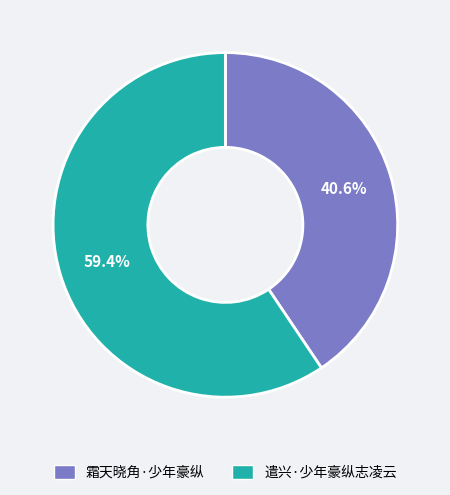

Which slice represents more than half of the pie?

遣兴·少年豪纵志凌云